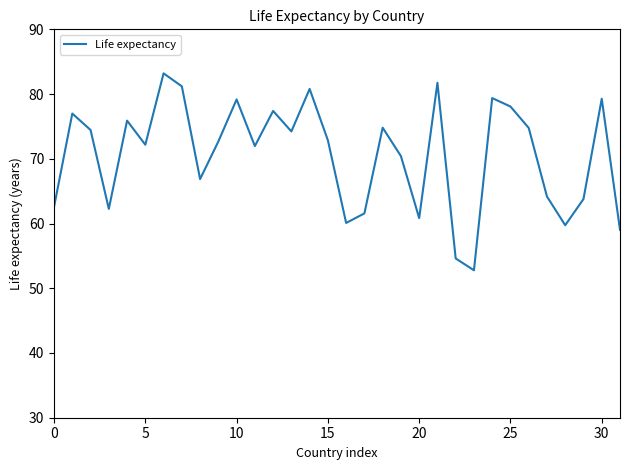

What is the minimum value shown in the chart?

52.8